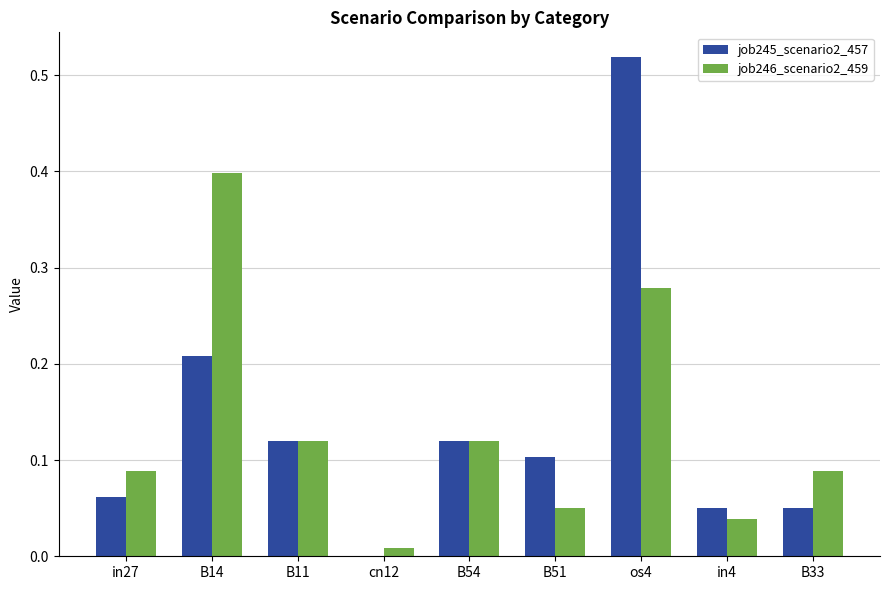

How many data points does each series have?

9